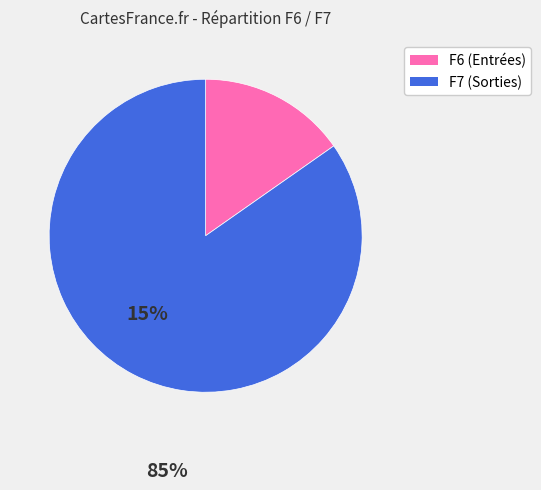

Which category has the smallest portion of the pie?

F6